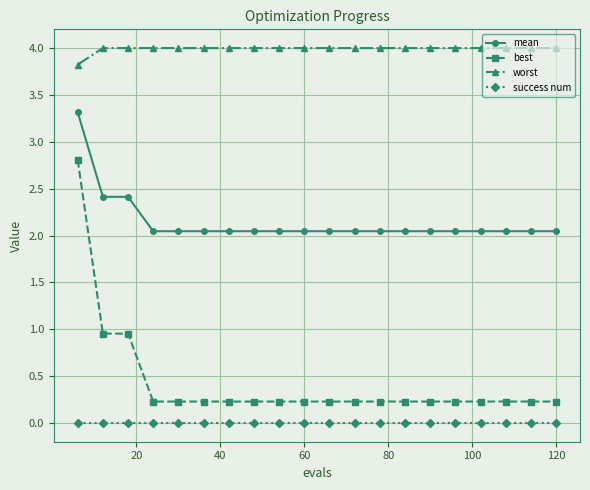

Does the chart display data point markers on the line(s)?

Yes